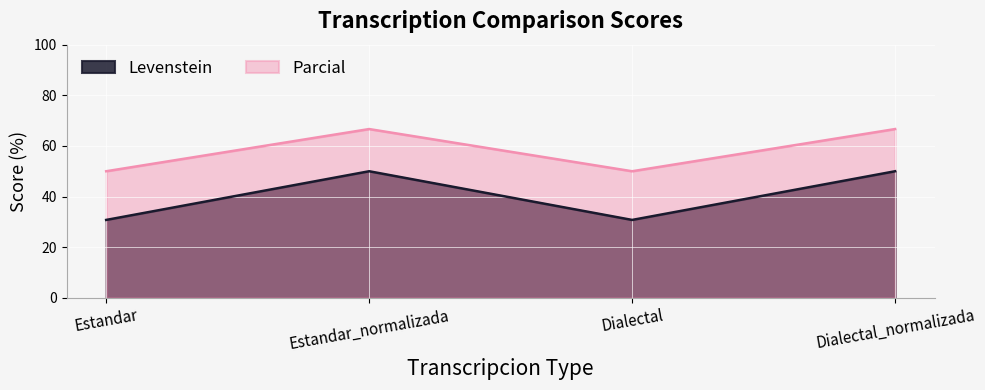

The value of Parcial at Estandar_normalizada is 19.8. True or false?

False